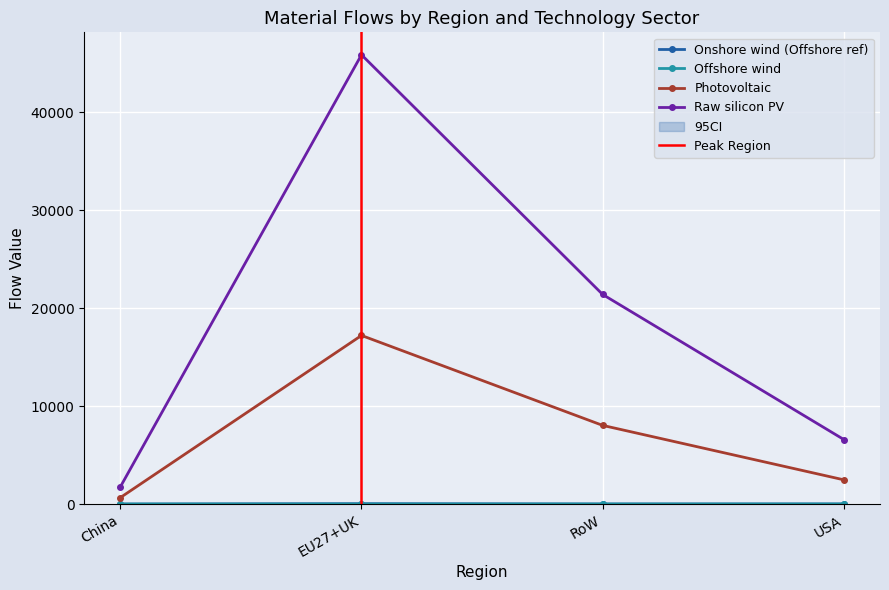

At which label does Onshore wind (Offshore ref) first exceed 10?

EU27+UK